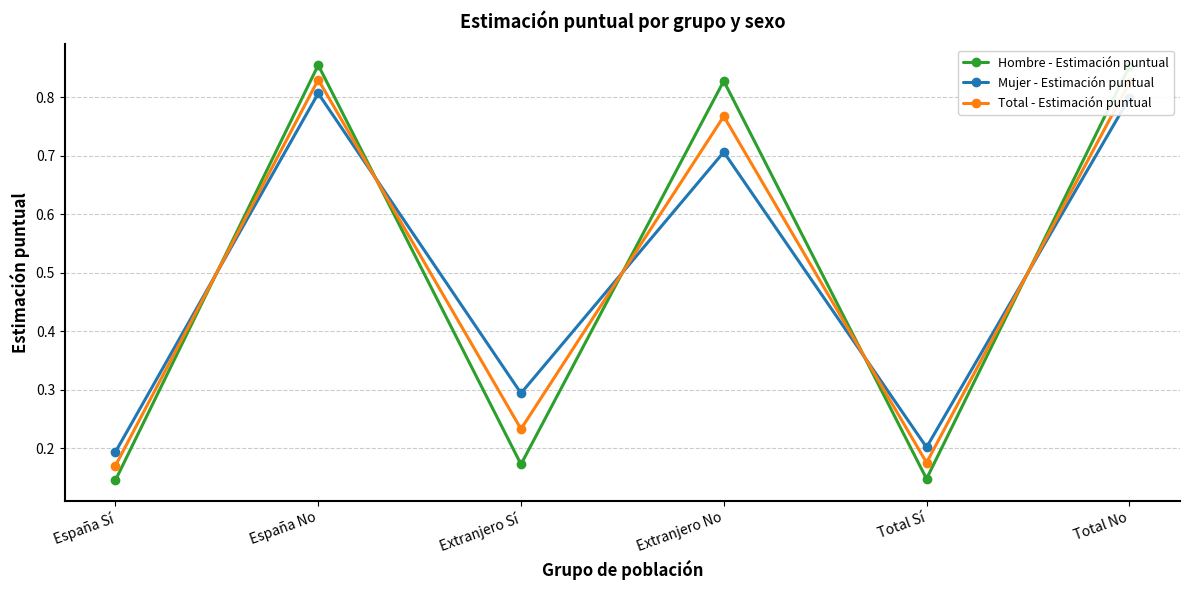

Where do Mujer - Estimación puntual and Hombre - Estimación puntual first cross each other?

España Sí and España No